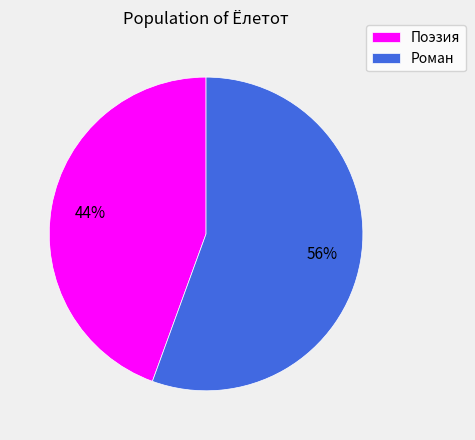

Does Поэзия represent more than half of the total?

No